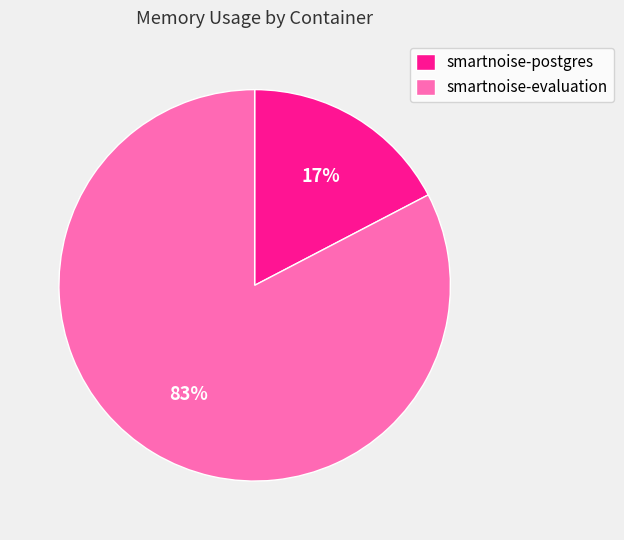

To the nearest percent, what is the average slice percentage?

50%